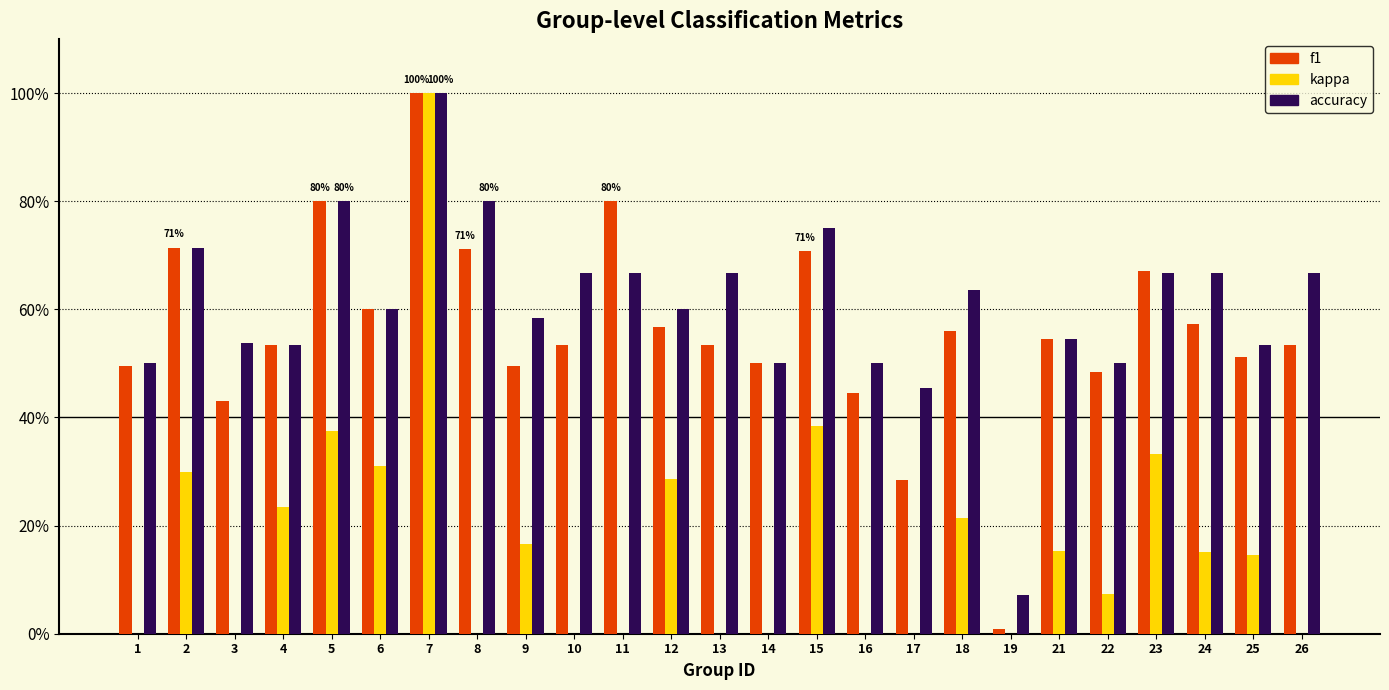

Between 7 and 25, which is larger?

7